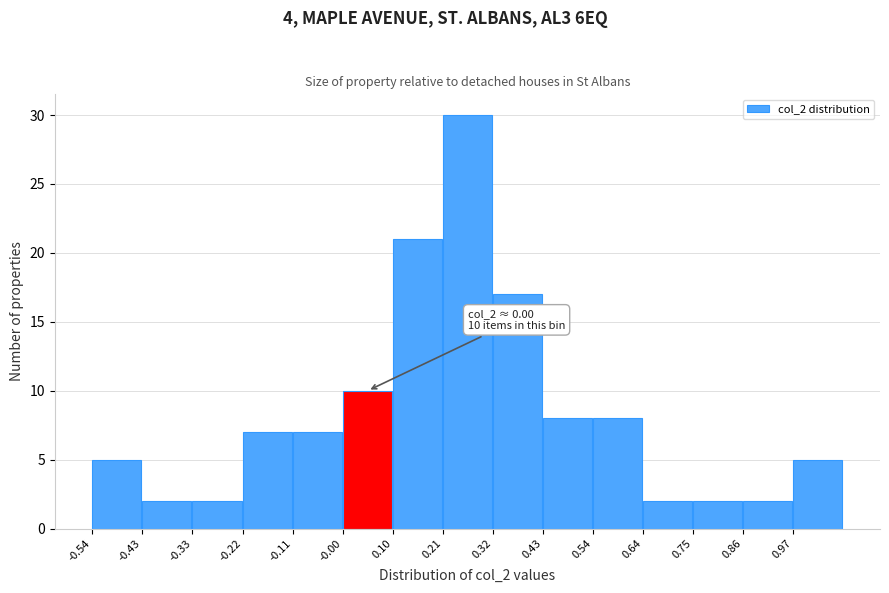

Over which range of the x-axis is the bar tallest?

0.22 to 0.32